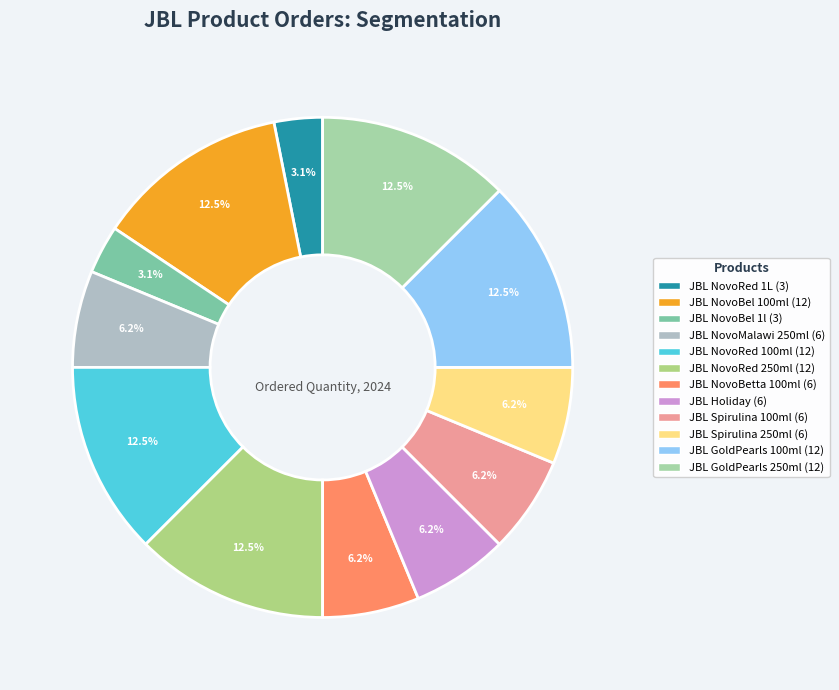

Which category has the biggest portion of the pie?

JBL NovoBel 100ml